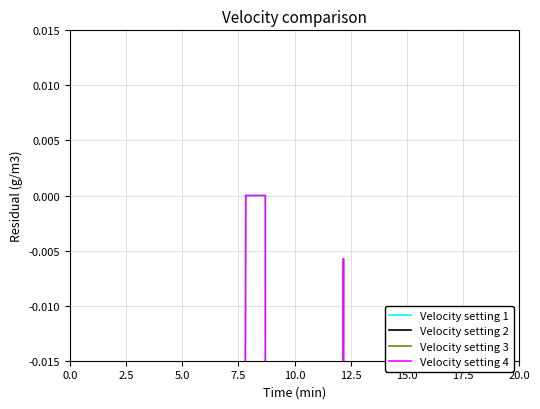

After their last crossing, which series has the higher values: Velocity setting 1 or Velocity setting 2?

Velocity setting 2